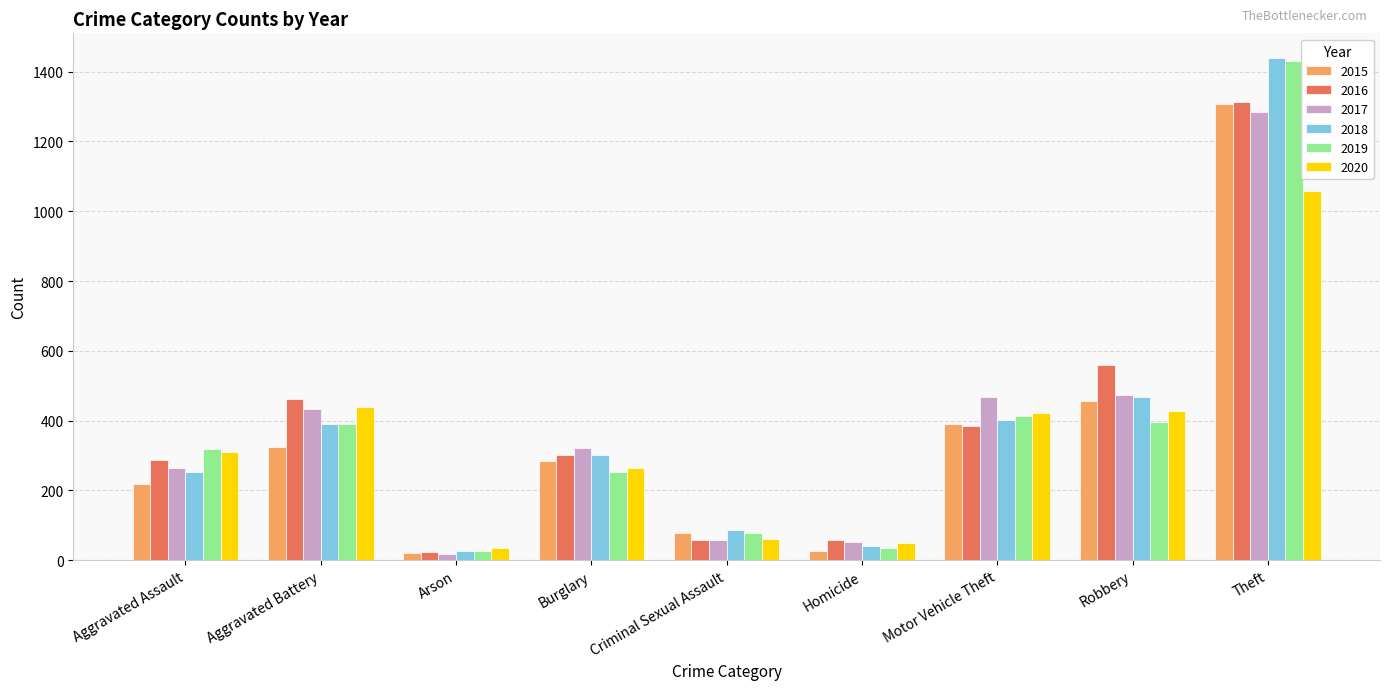

At which category is the sum across all series the highest?

Theft